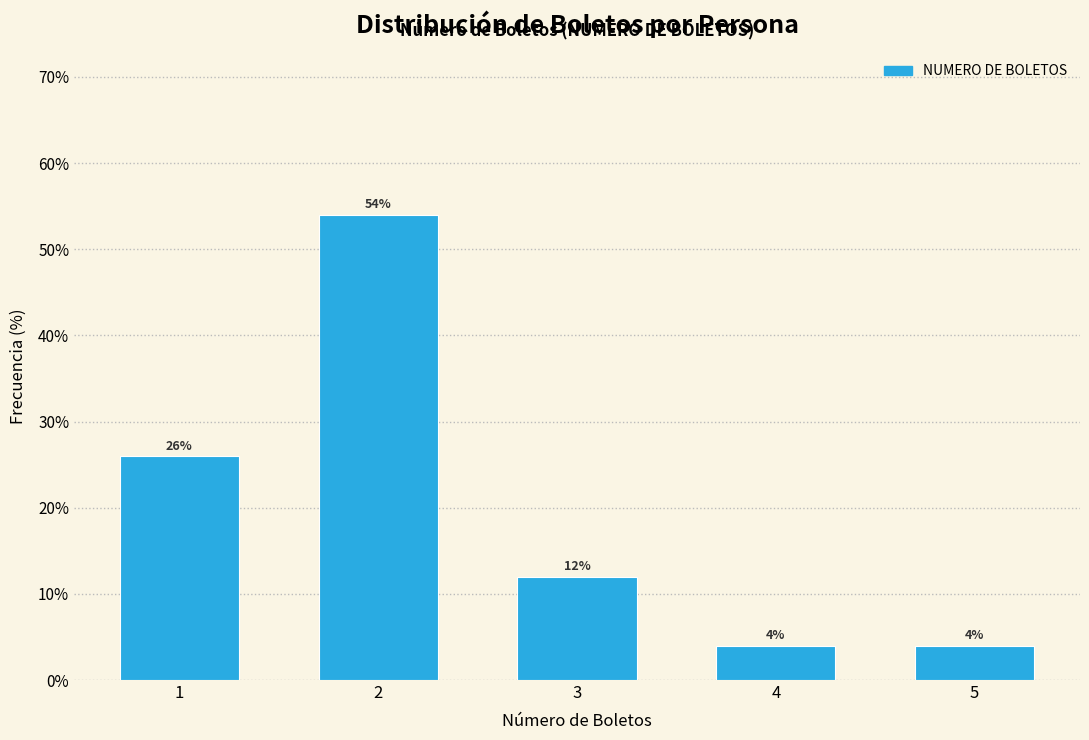

Reading left to right, what are all the values shown in this chart?

26	54	12	4	4